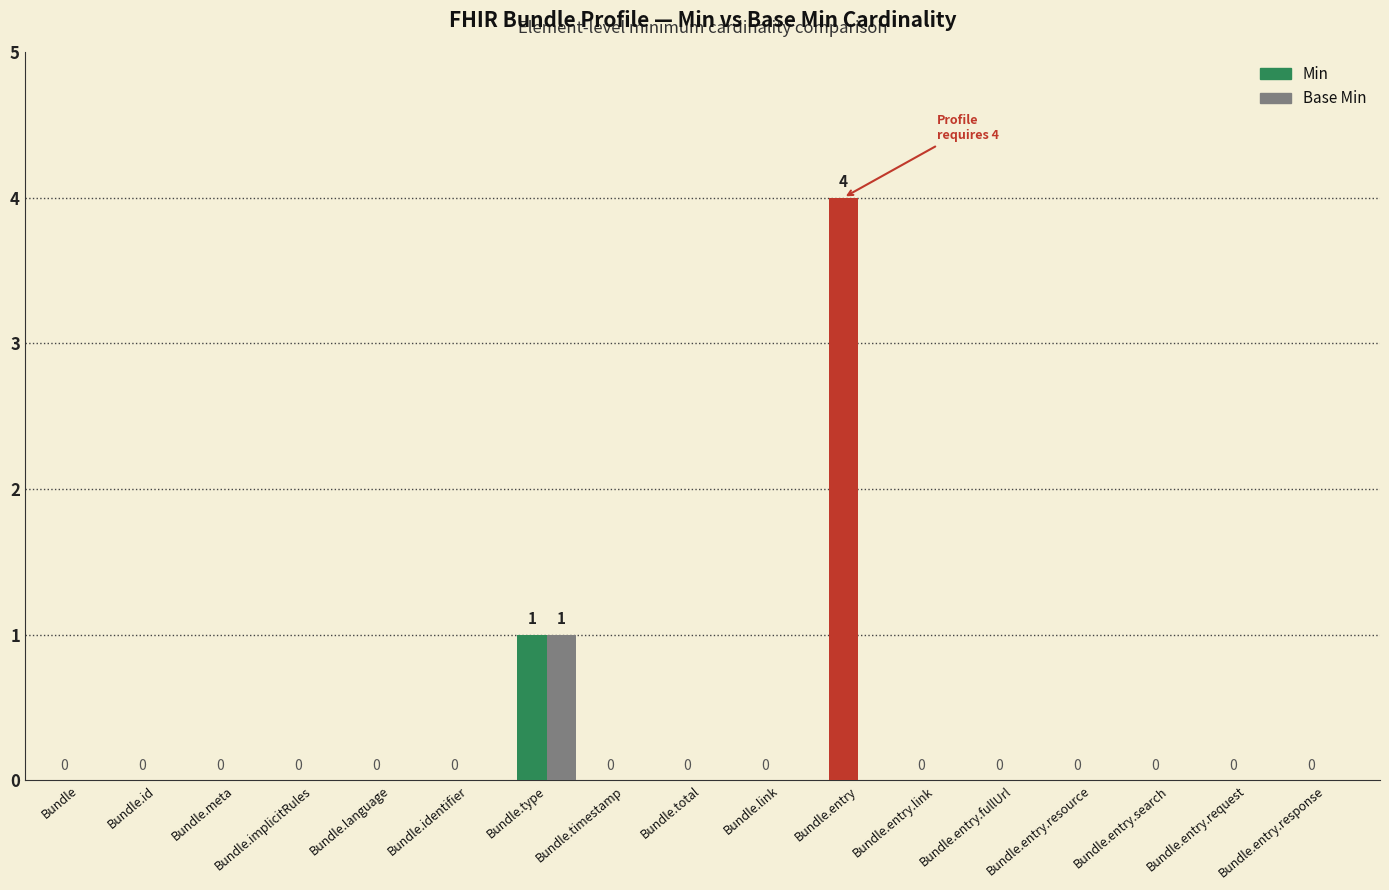

How many Min values are between 0 and 1?

16